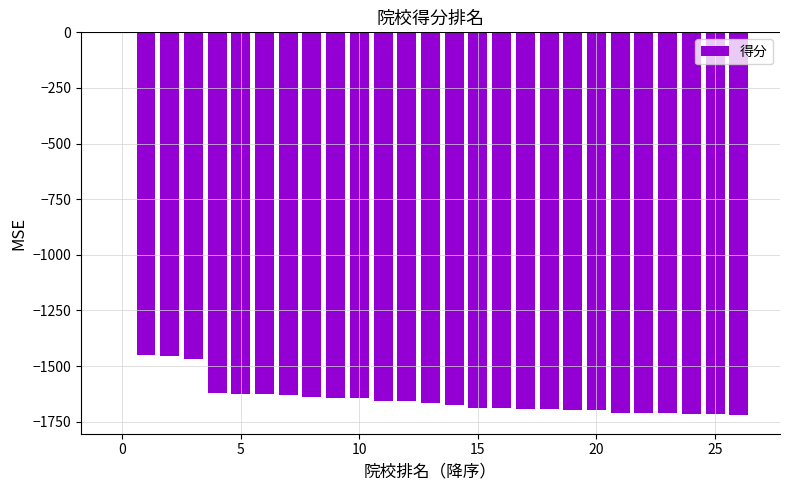

What is the average value?

-1589